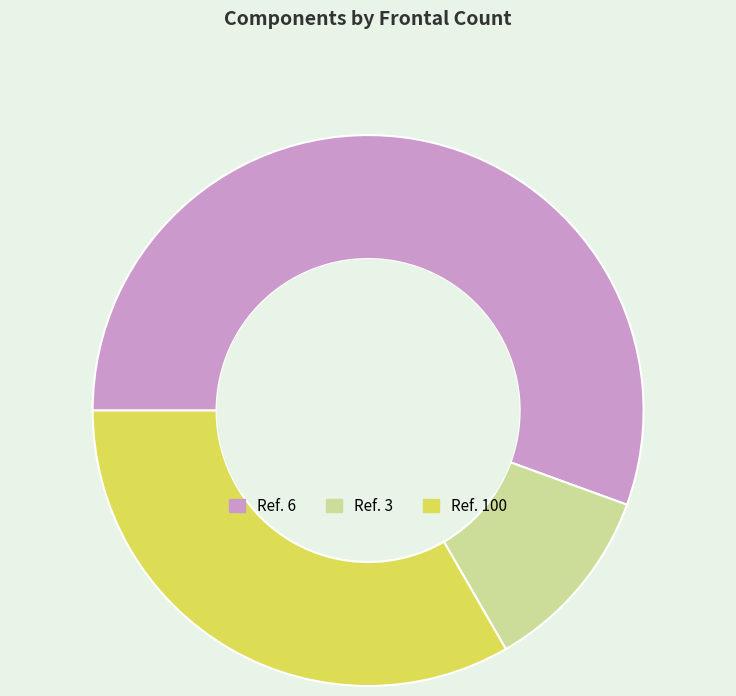

Rank the categories by value from lowest to highest.

Ref. 3, Ref. 100, Ref. 6